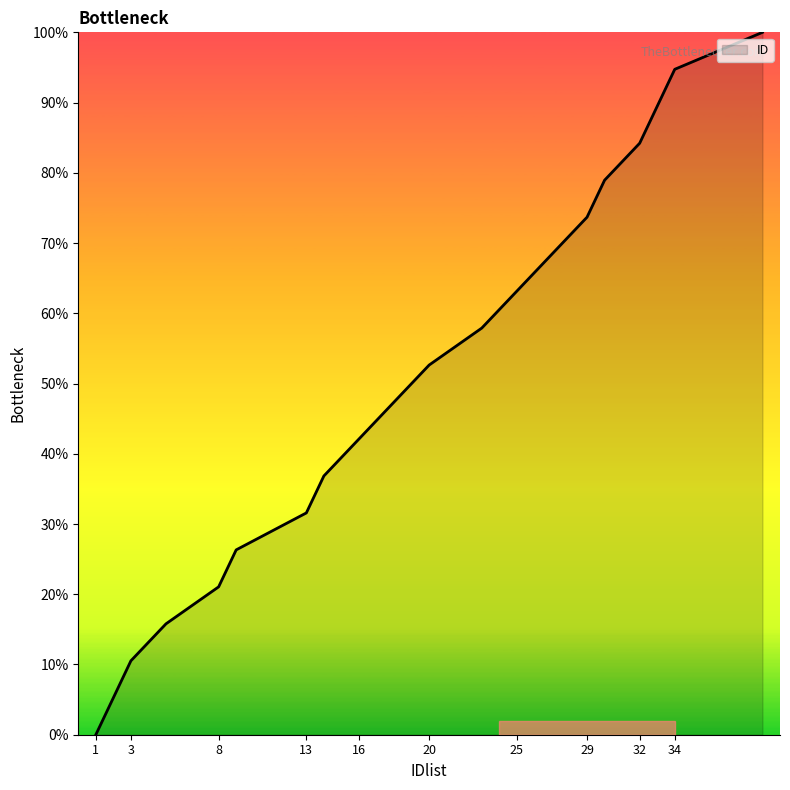

How many distinct data groups are displayed?

1